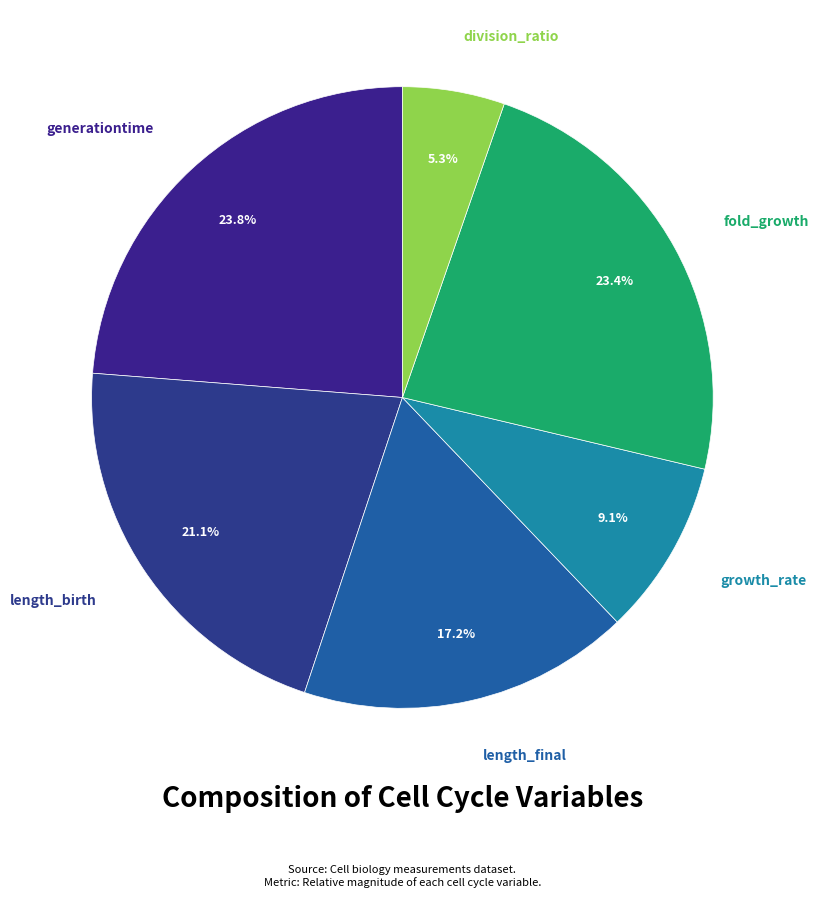

To the nearest percent, what is the average slice percentage?

17%